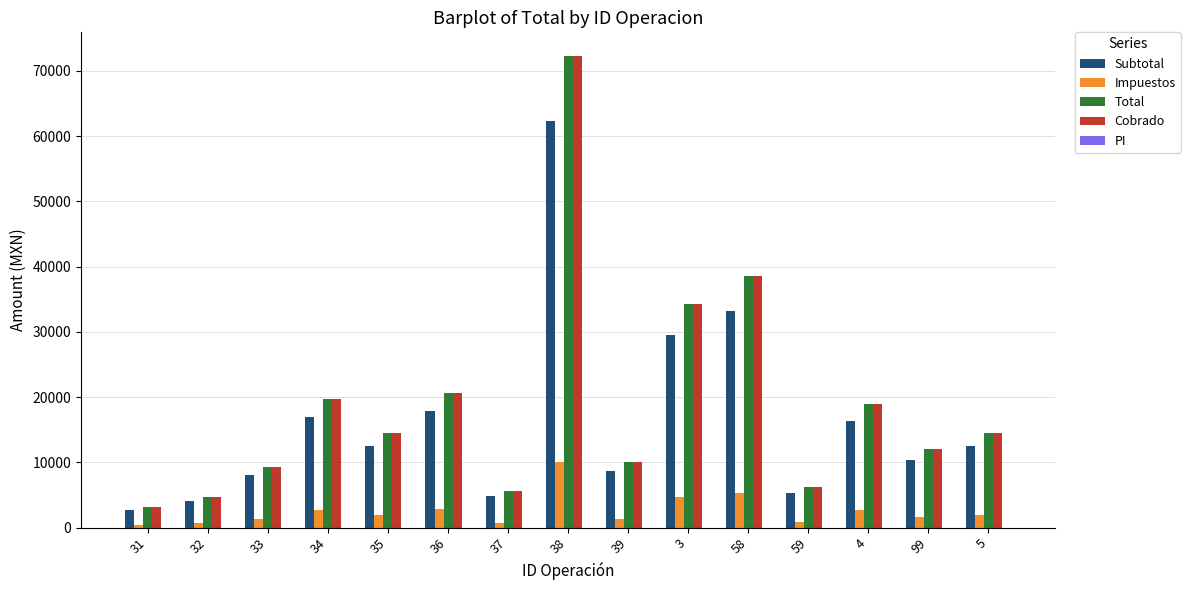

At which category is the sum across all series the highest?

38